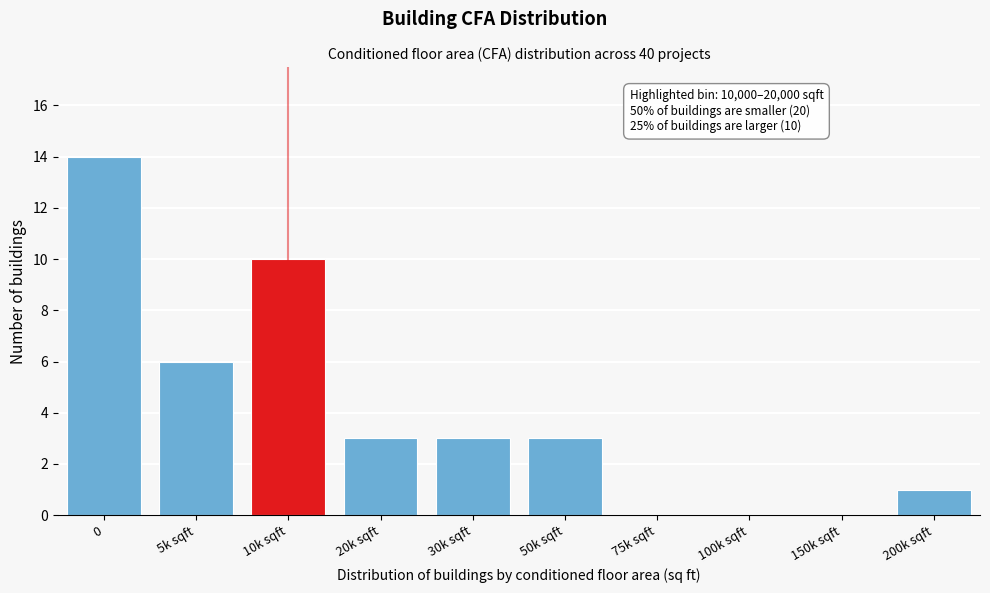

Reading left to right, extract all data points from this chart.

0=14	5k sqft=6	10k sqft=10	20k sqft=3	30k sqft=3	50k sqft=3	75k sqft=0	100k sqft=0	150k sqft=0	200k sqft=1